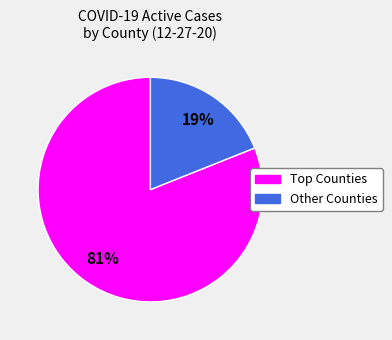

To the nearest percent, what is the difference between the largest and smallest slice percentages?

62%